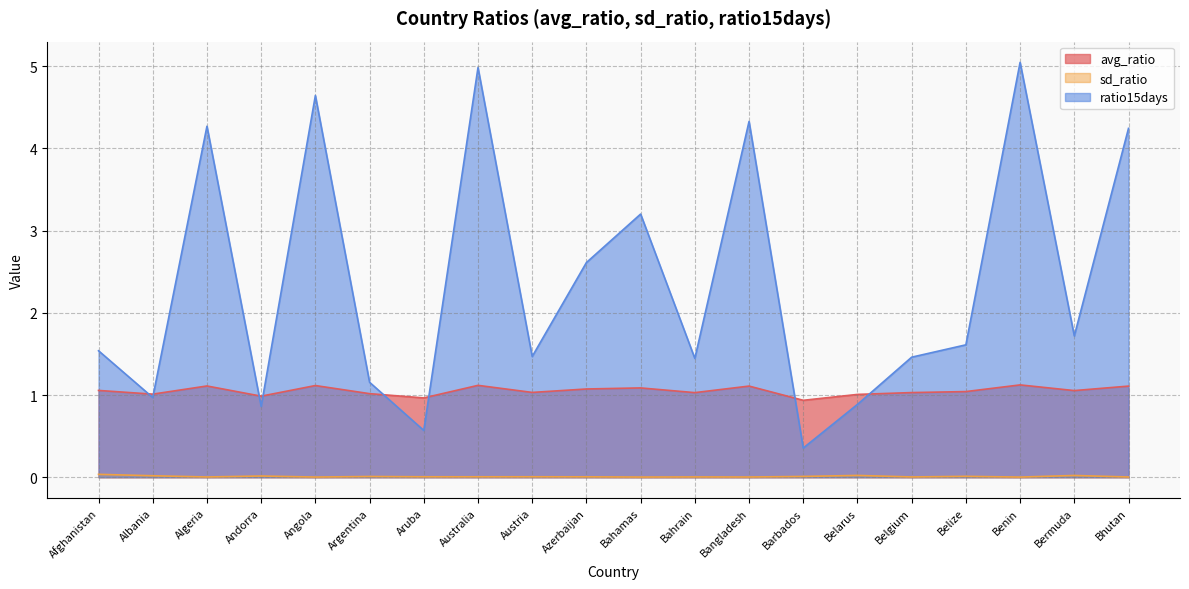

How many distinct data groups are displayed?

3